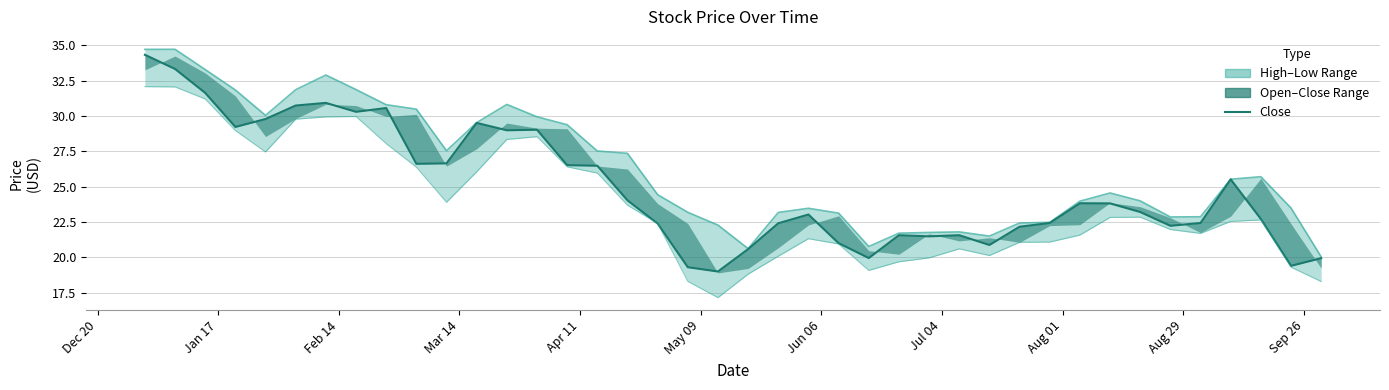

True or false: Open has a value of 14.7 at 12.

False